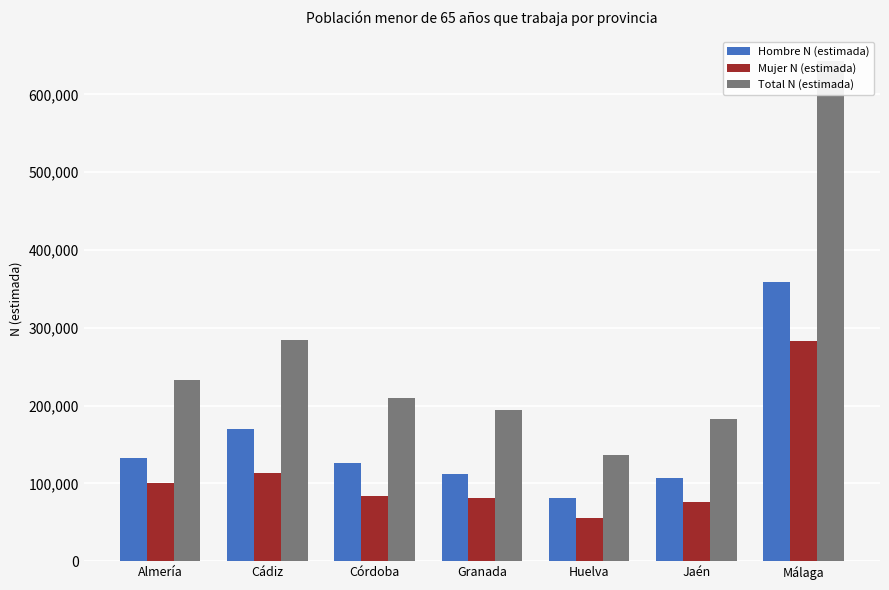

The Mujer N (estimada) series shows 32433 at Huelva. True or false?

False